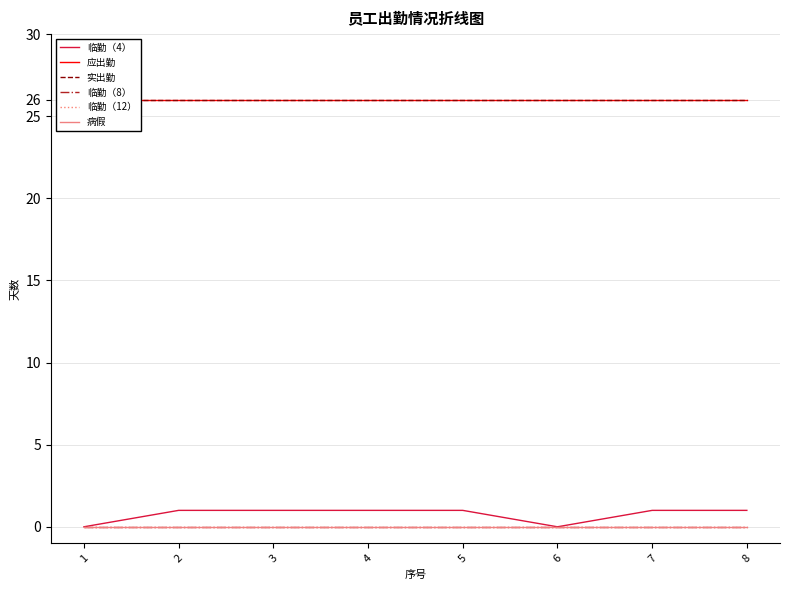

The 应出勤 series shows 18 at 8. True or false?

False